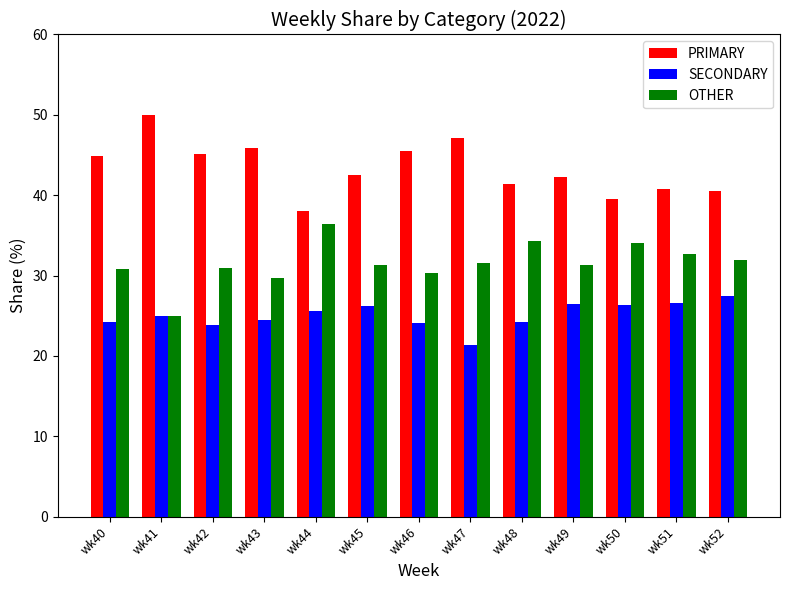

What is the average value of the PRIMARY series?

43.4